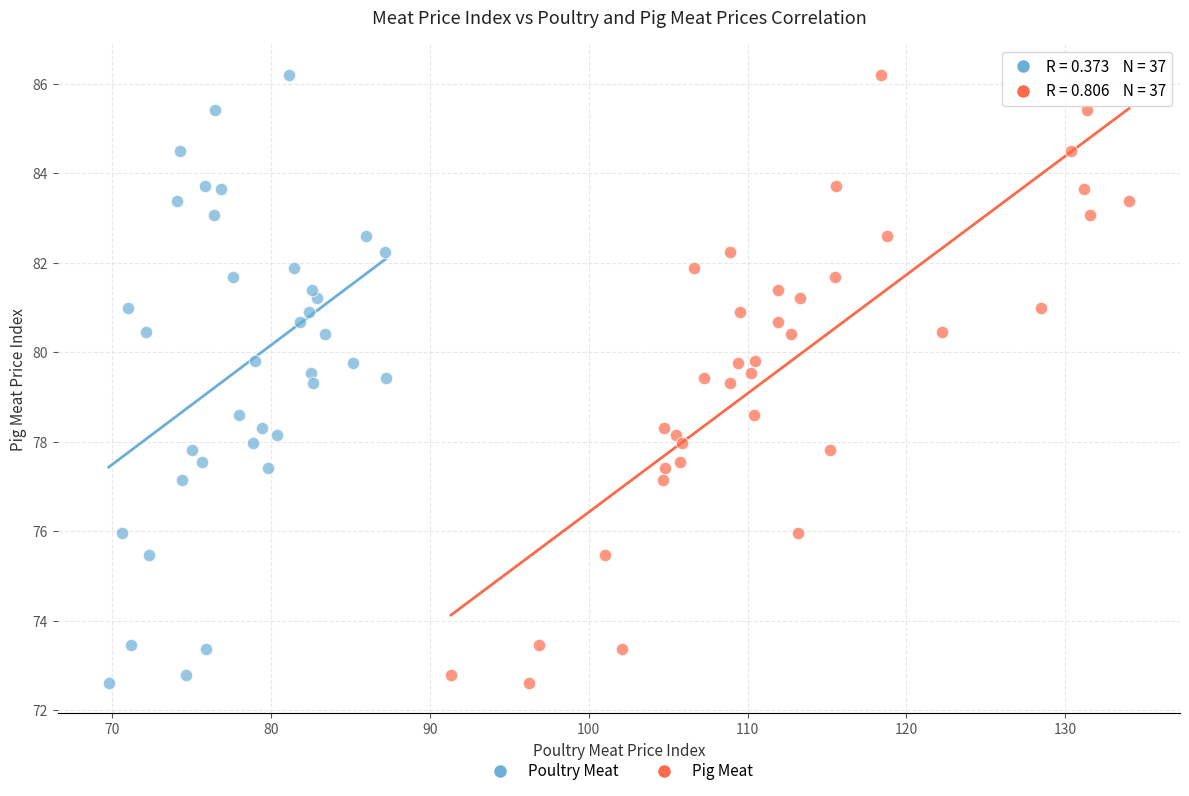

What are all the series names shown in the legend?

Poultry Meat, Pig Meat